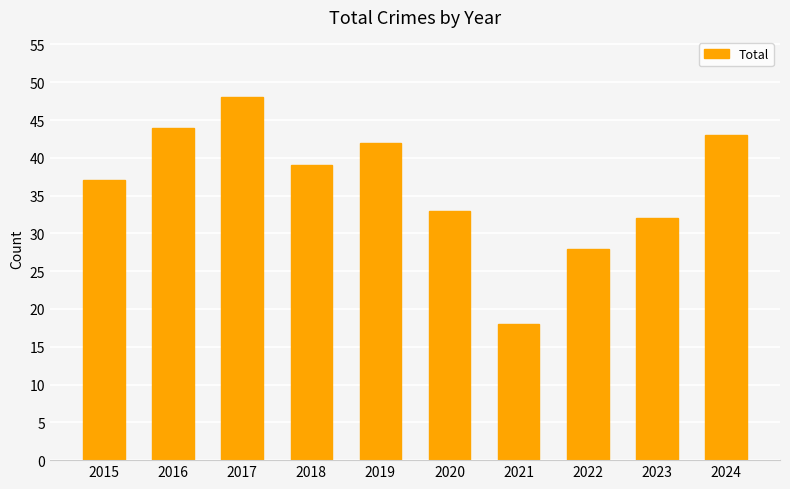

Read the value at 2024, to the nearest 5.

45